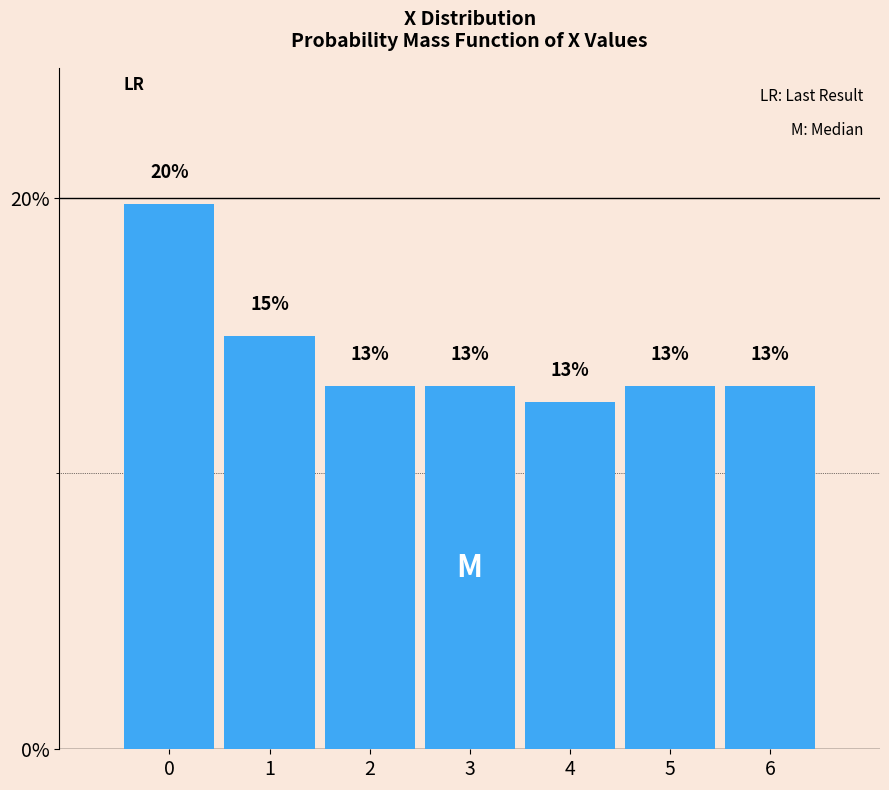

How many bars are there in total?

7